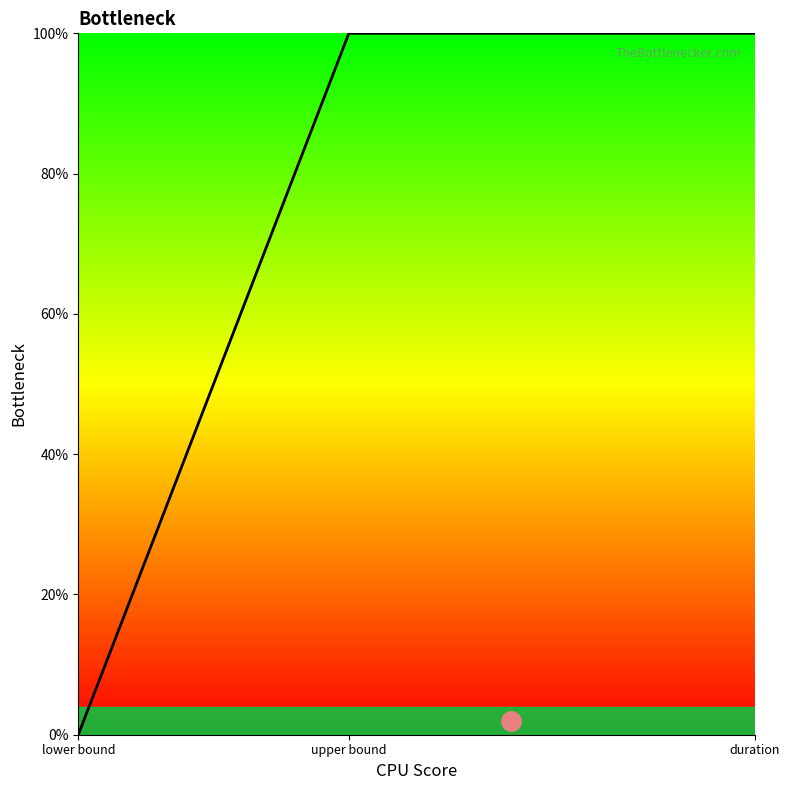

What is the difference between the maximum and minimum values in the Professor 2 series?

1